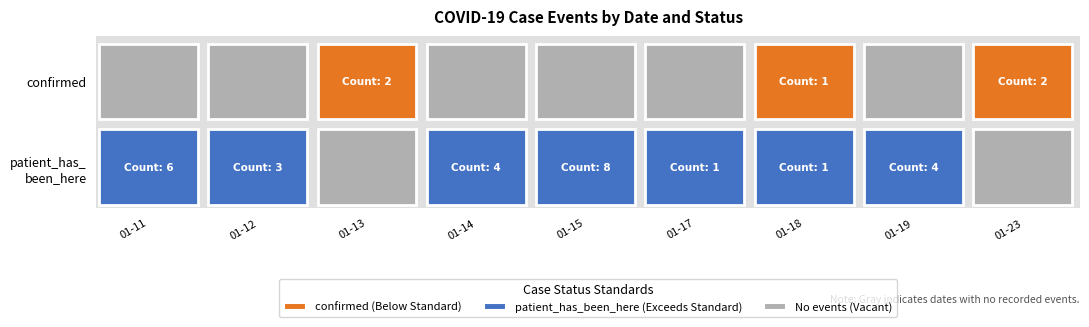

Reading left to right, what are all the values shown in this chart?

2021-01-11: patient_has_been_here=6	confirmed=0
2021-01-12: patient_has_been_here=3	confirmed=0
2021-01-13: patient_has_been_here=0	confirmed=2
2021-01-14: patient_has_been_here=4	confirmed=0
2021-01-15: patient_has_been_here=8	confirmed=0
2021-01-17: patient_has_been_here=1	confirmed=0
2021-01-18: patient_has_been_here=1	confirmed=1
2021-01-19: patient_has_been_here=4	confirmed=0
2021-01-23: patient_has_been_here=0	confirmed=2